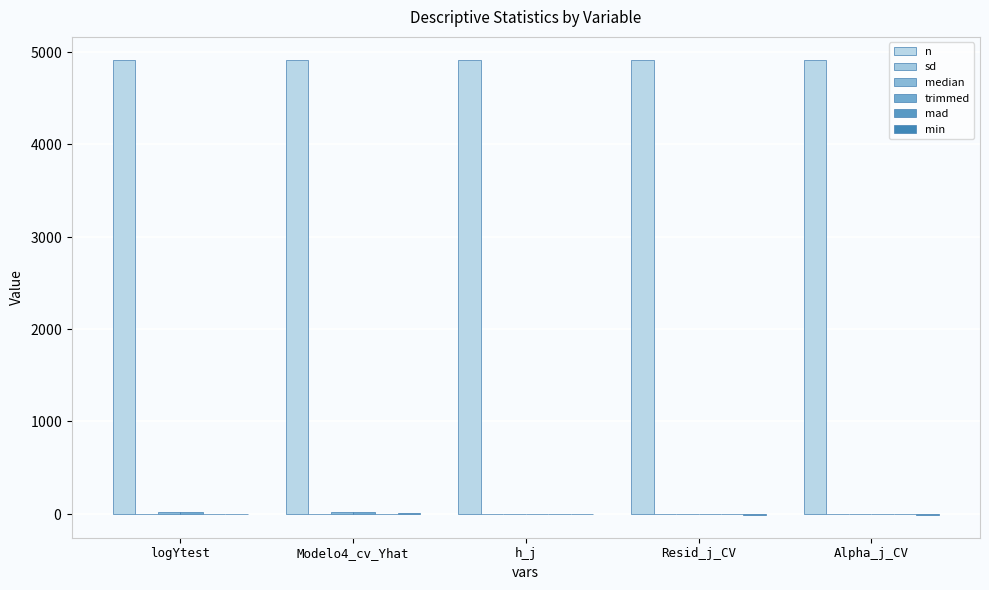

What is the spread (max minus min) of values at h_j?

4919.0